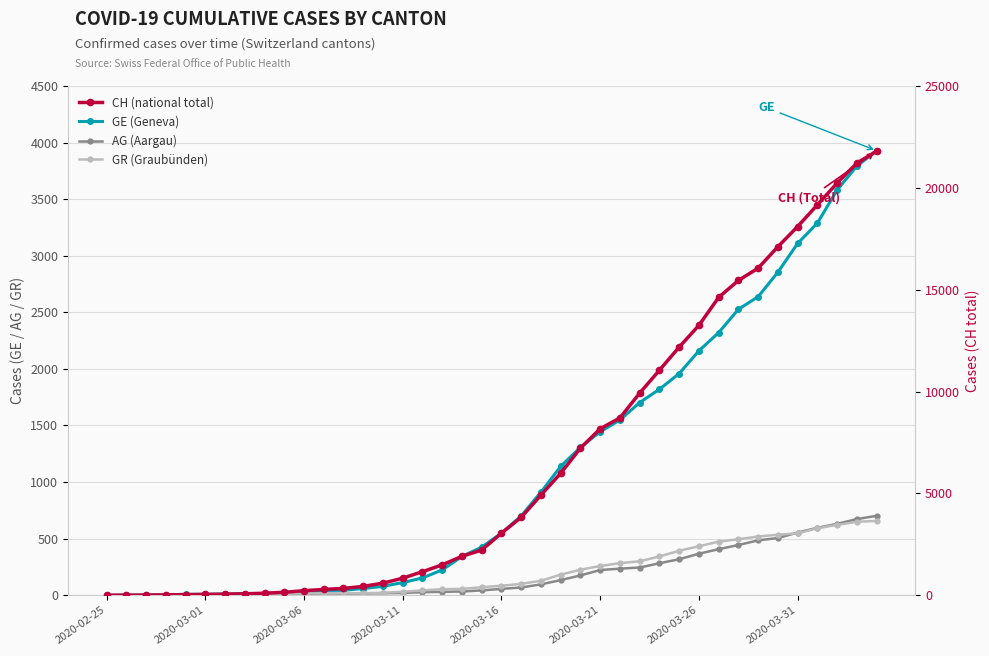

Reading left to right, list all the values displayed in this chart.

GE: 0	1	1	4	8	9	10	13	15	20	29	42	44	59	79	112	153	224	343	425	549	701	911	1139	1307	1445	1549	1703	1820	1959	2160	2321	2527	2638	2855	3109	3289	3582	3793	3928
AG: 0	1	1	1	3	4	7	7	10	11	12	14	14	15	18	20	27	30	33	43	56	69	96	134	175	223	235	245	283	318	367	407	444	485	506	554	596	631	673	702
GR: 0	2	2	6	6	6	9	9	12	14	16	17	18	18	22	31	43	53	56	71	84	101	128	182	226	258	284	300	343	393	433	474	495	519	535	547	592	622	649	657
CH: 0	5	9	19	31	38	56	70	100	146	223	287	336	435	595	838	1156	1493	1913	2219	3047	3825	4917	5989	7224	8173	8707	9923	11048	12184	13251	14624	15454	16060	17110	18102	19168	20235	21217	21804